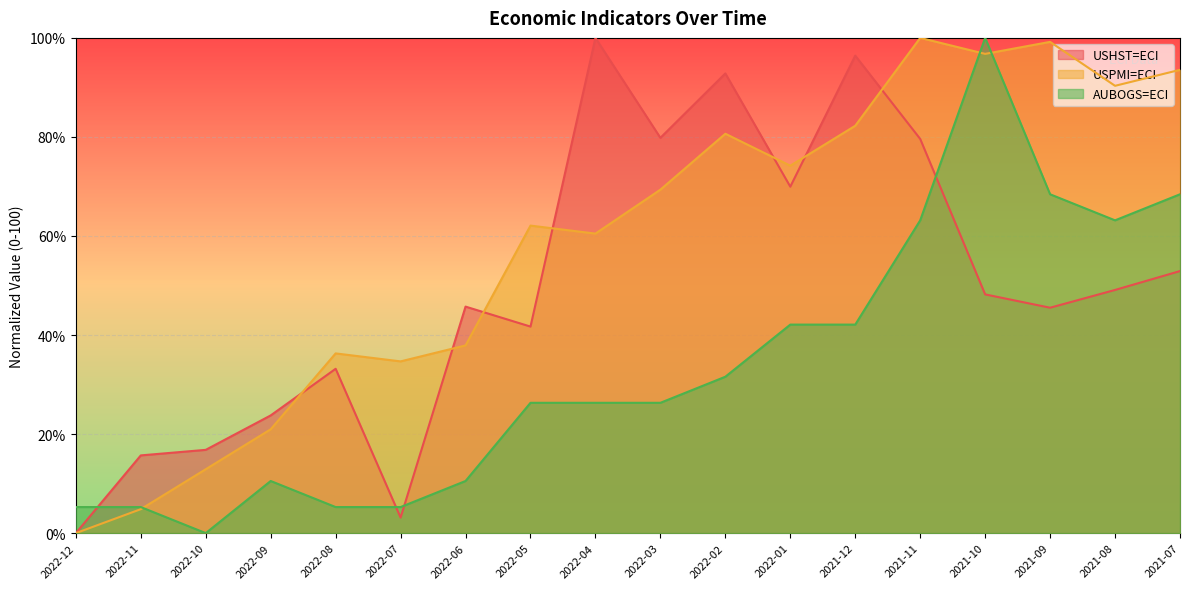

How many positive values does the USPMI=ECI series have?

17